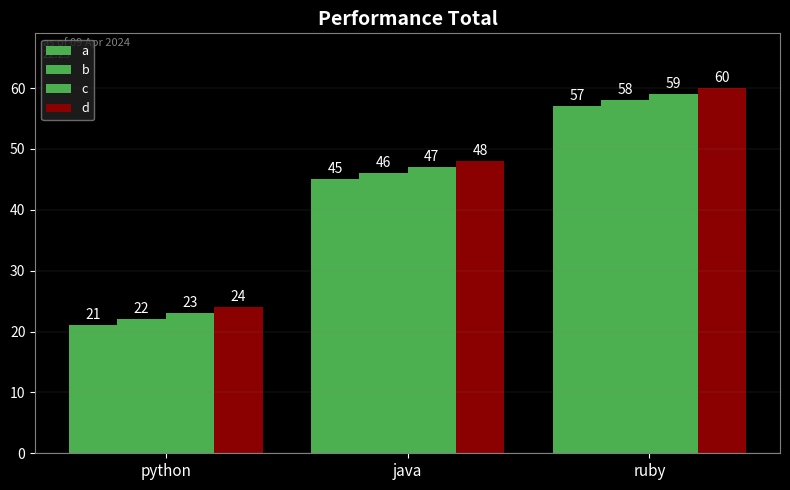

How many bars are there in each group?

4